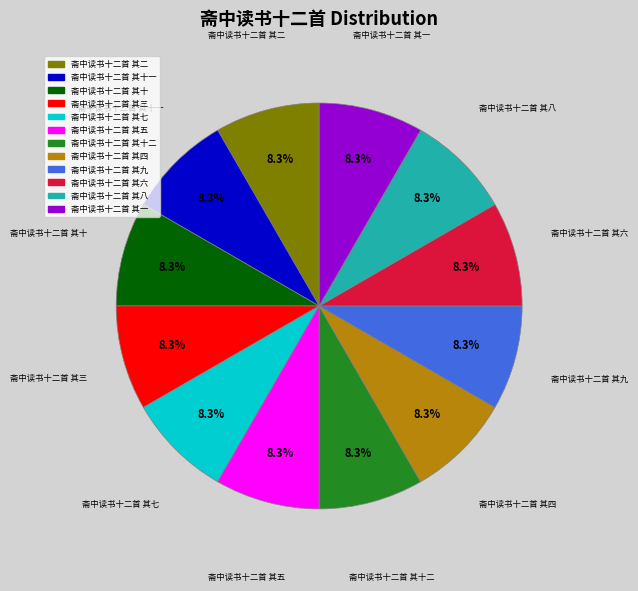

The 斋中读书十二首 其八 slice represents 1% of the pie. True or false?

False